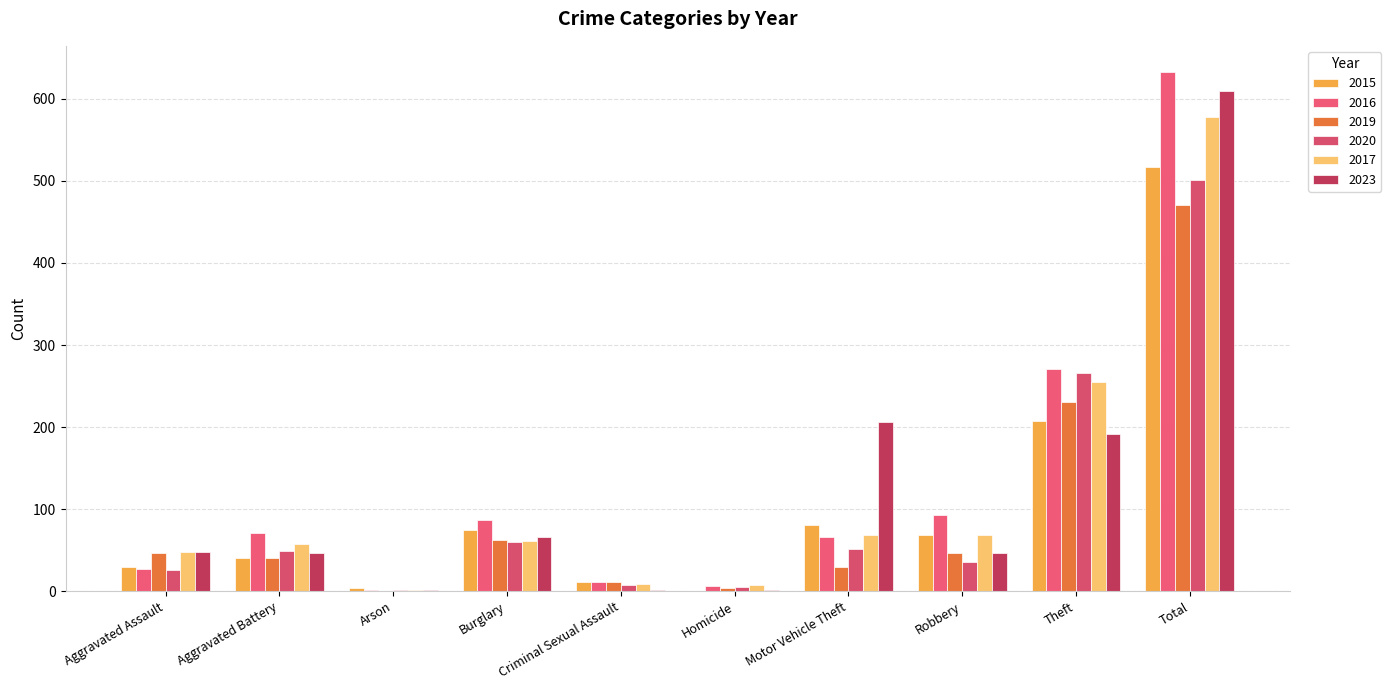

What is the average value of the 2016 series?

127